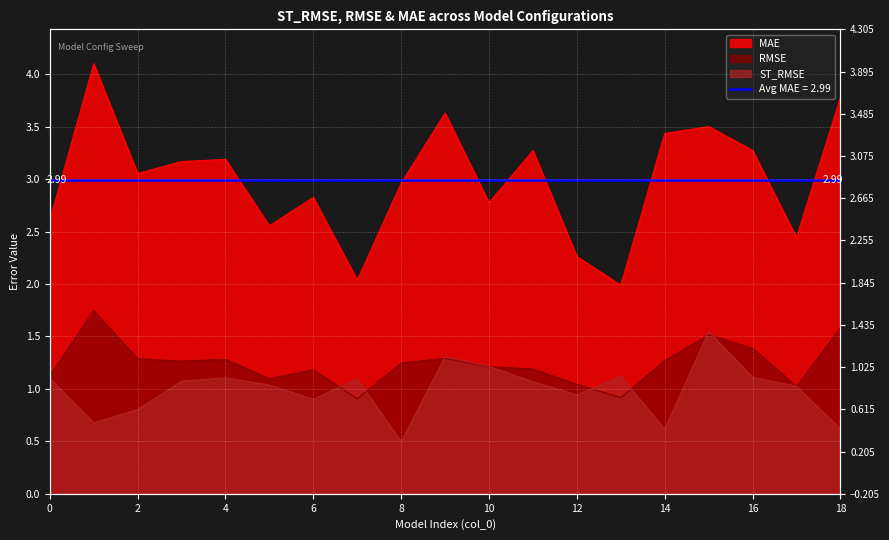

What is the spread (max minus min) of values at 3?

2.1